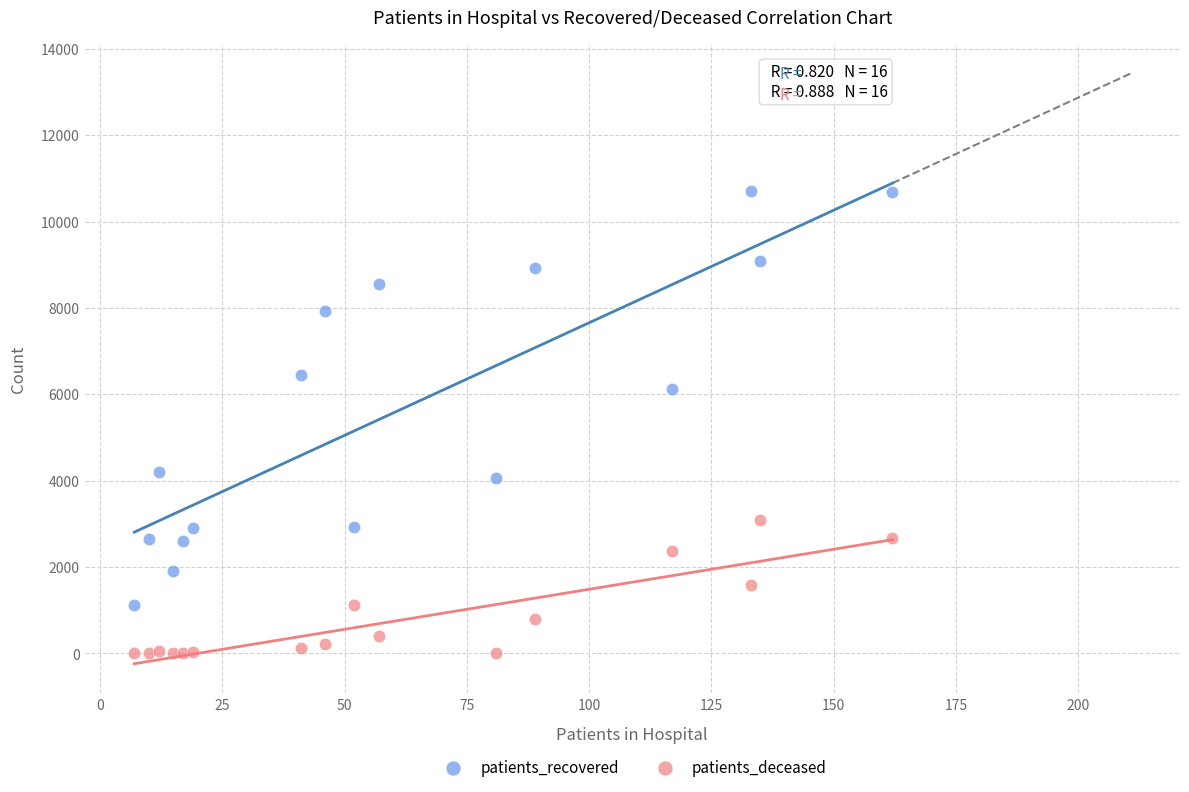

Which series reaches the maximum Y coordinate?

patients_recovered